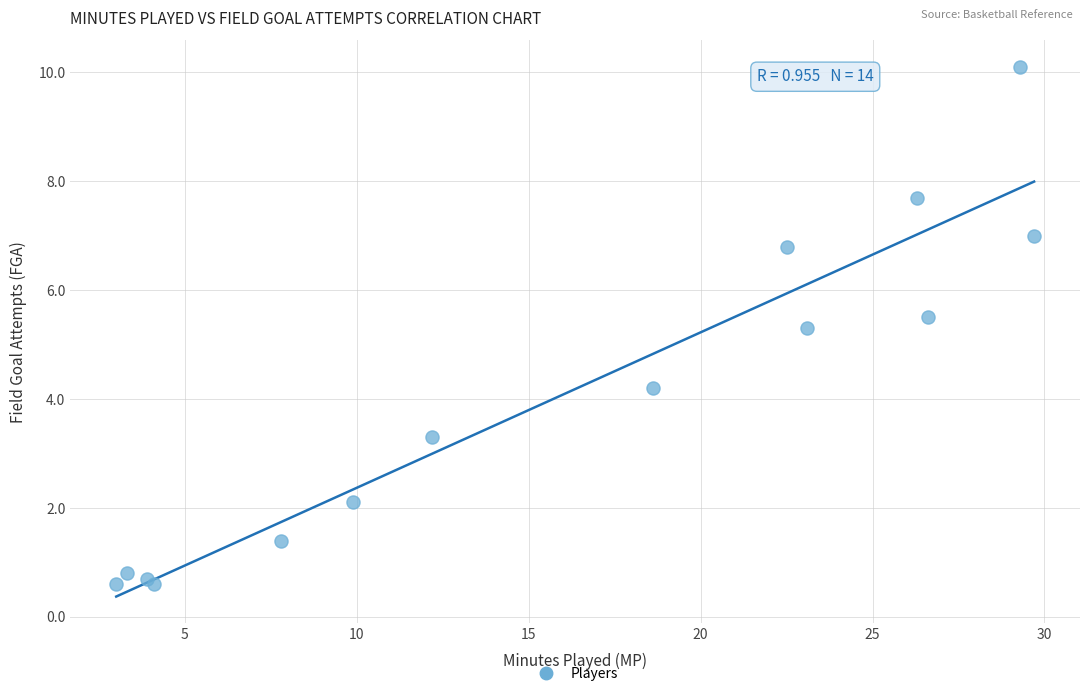

What Y value in the scatter plot is closest to 5?

5.3